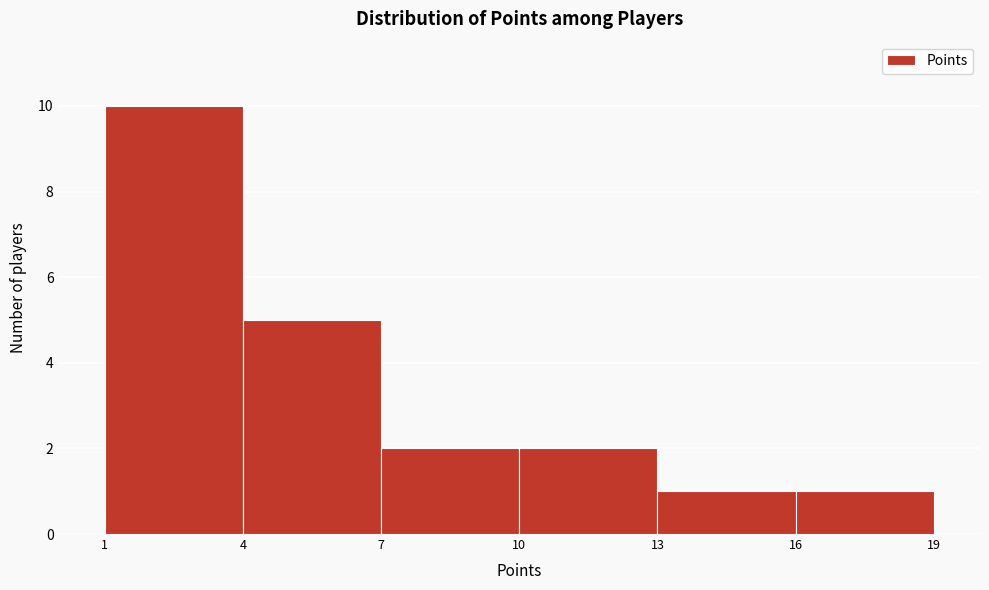

Reading left to right, list every bar in this chart as the range it spans on the x-axis followed by its height. The values are not printed on the chart, so give them approximately, as read against the axis.

1 to 4: 10
4 to 7: 5
7 to 10: 2
10 to 13: 2
13 to 16: 1
16 to 19: 1